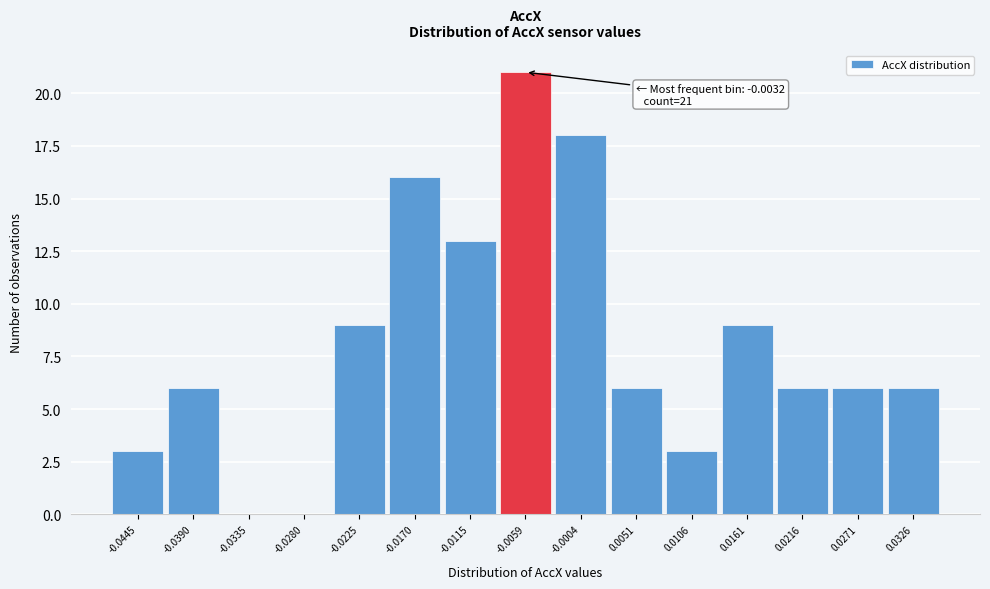

Reading left to right, extract all data points from this chart.

-0.0445=3	-0.0390=6	-0.0335=0	-0.0280=0	-0.0225=9	-0.0170=16	-0.0115=13	-0.0059=21	-0.0004=18	0.0051=6	0.0106=3	0.0161=9	0.0216=6	0.0271=6	0.0326=6